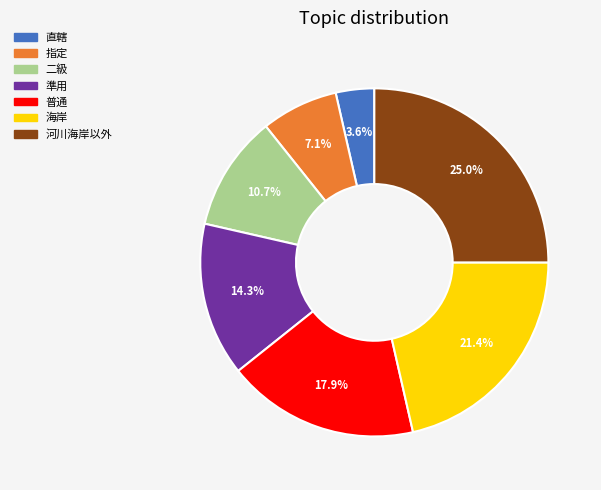

Which category has the smallest portion of the pie?

直轄